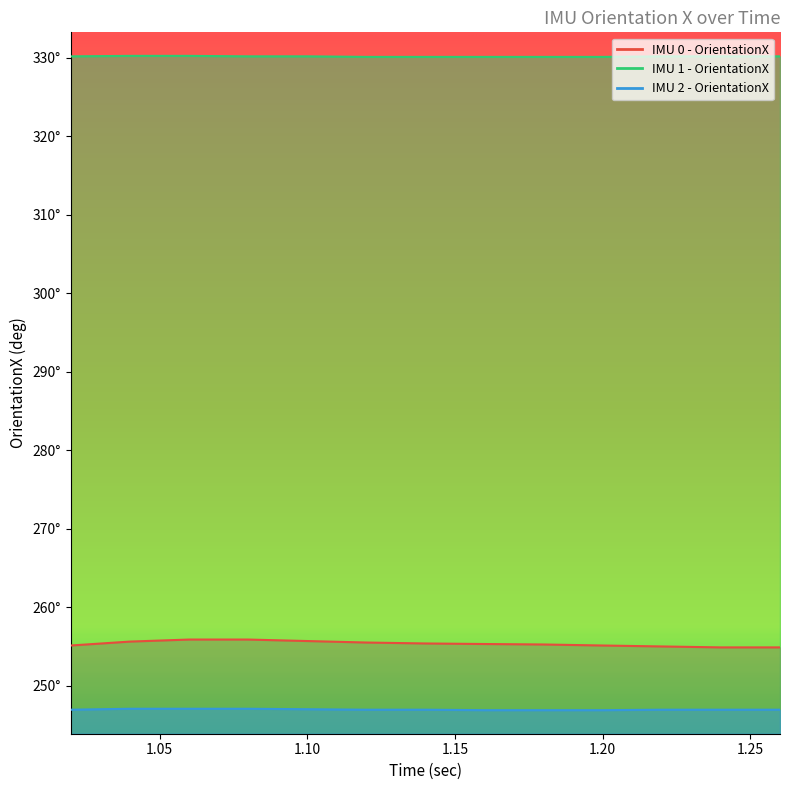

At which label is IMU 1 - OrientationX closest to 330?

1.12